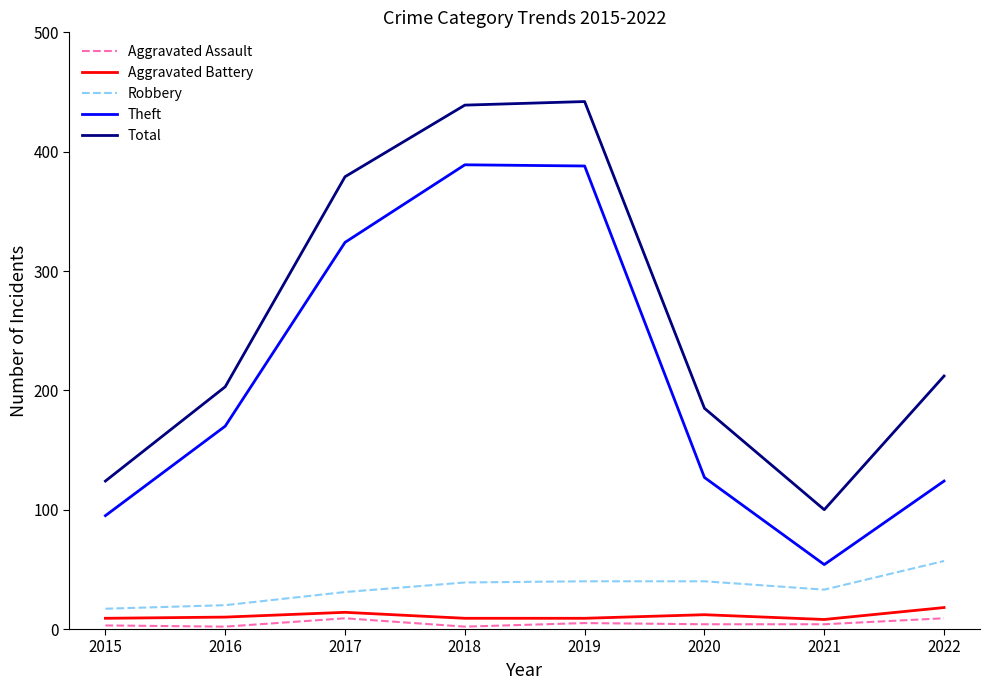

Is the value of Robbery at 2021 greater than the value of Aggravated Battery at 2019?

Yes